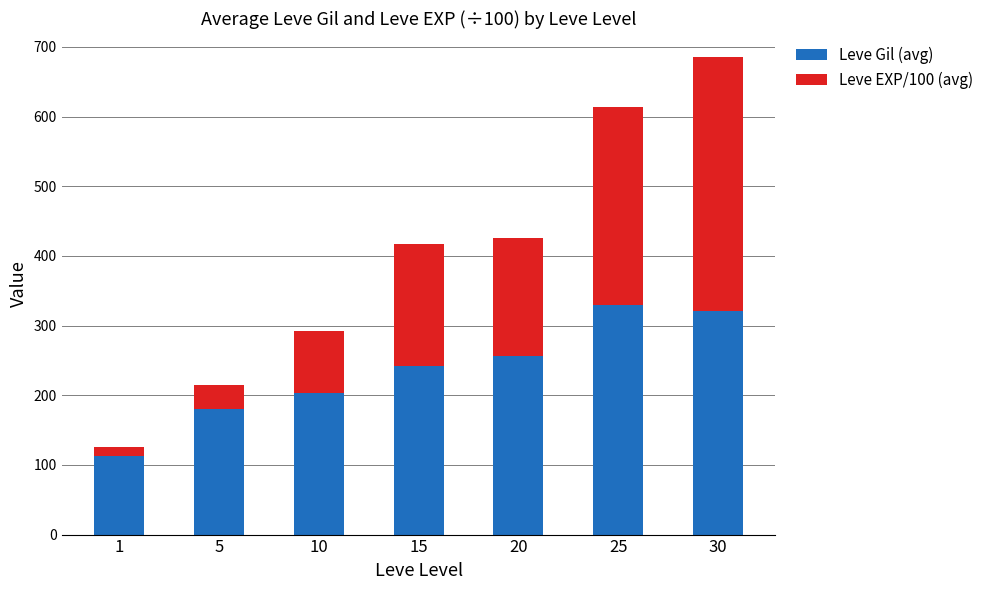

What is the value of the Leve Gil (avg) bar at the 7th from the left?

320.8